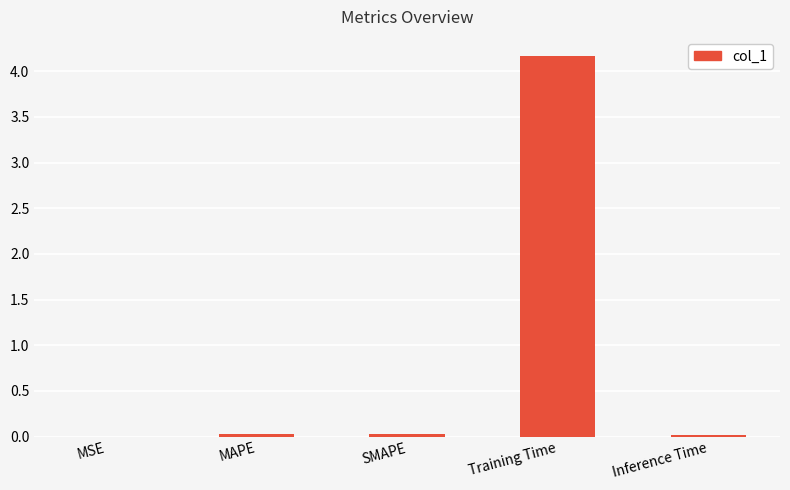

At which category does the chart reach its peak across all series?

Training Time